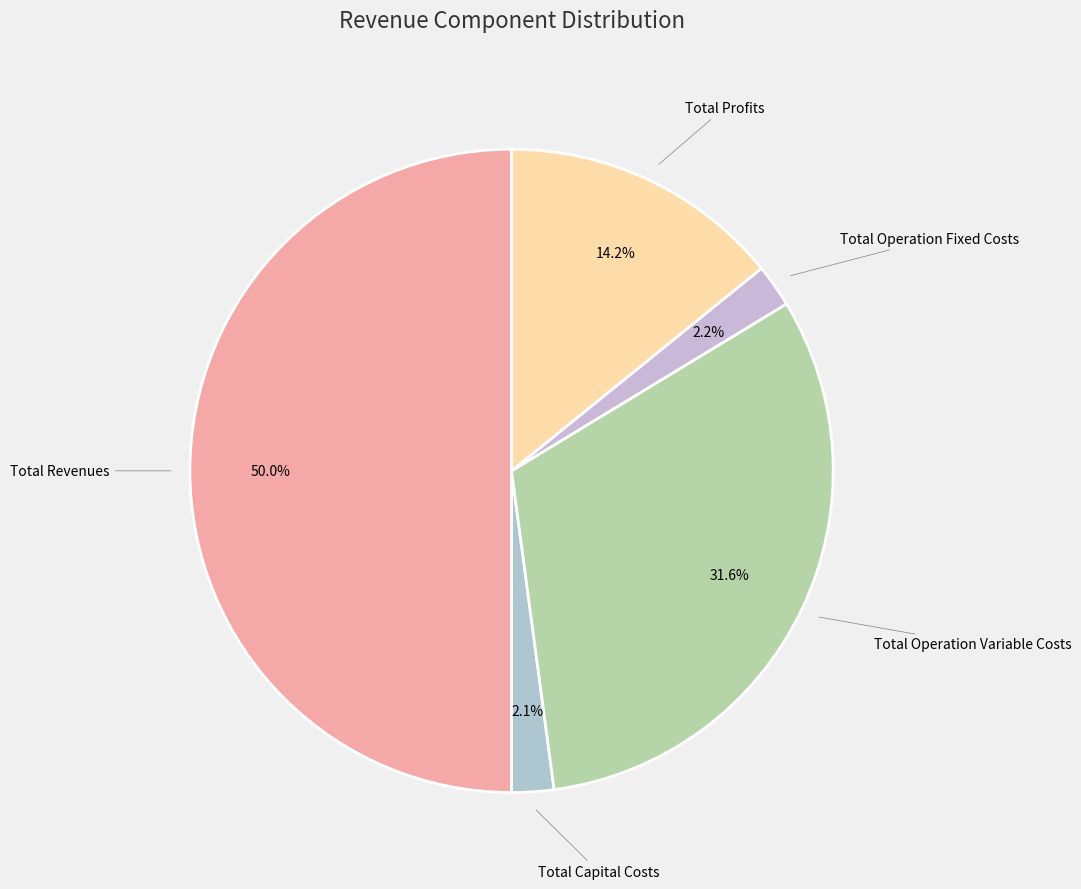

Which category has the biggest portion of the pie?

Total Revenues